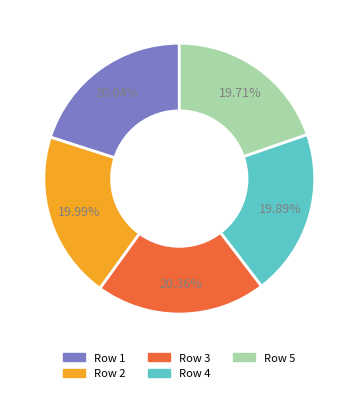

Is there a majority slice in this chart?

No